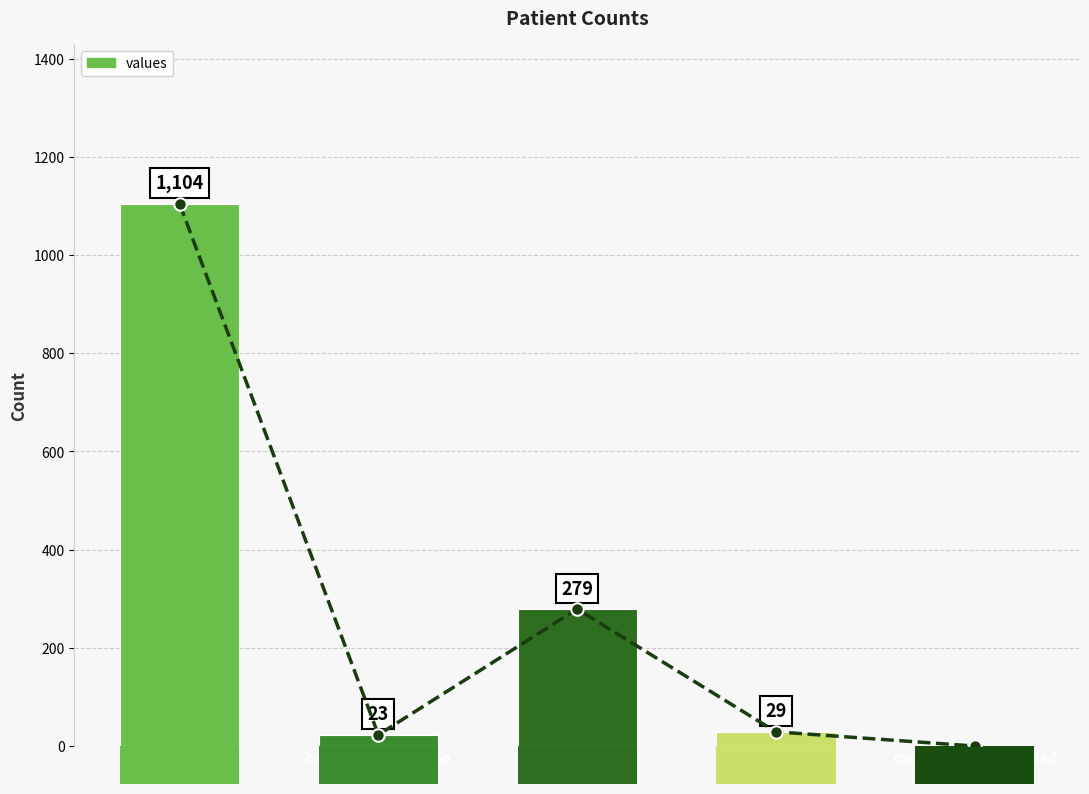

Reading left to right, list all the values displayed in this chart.

1104	23	279	29	0